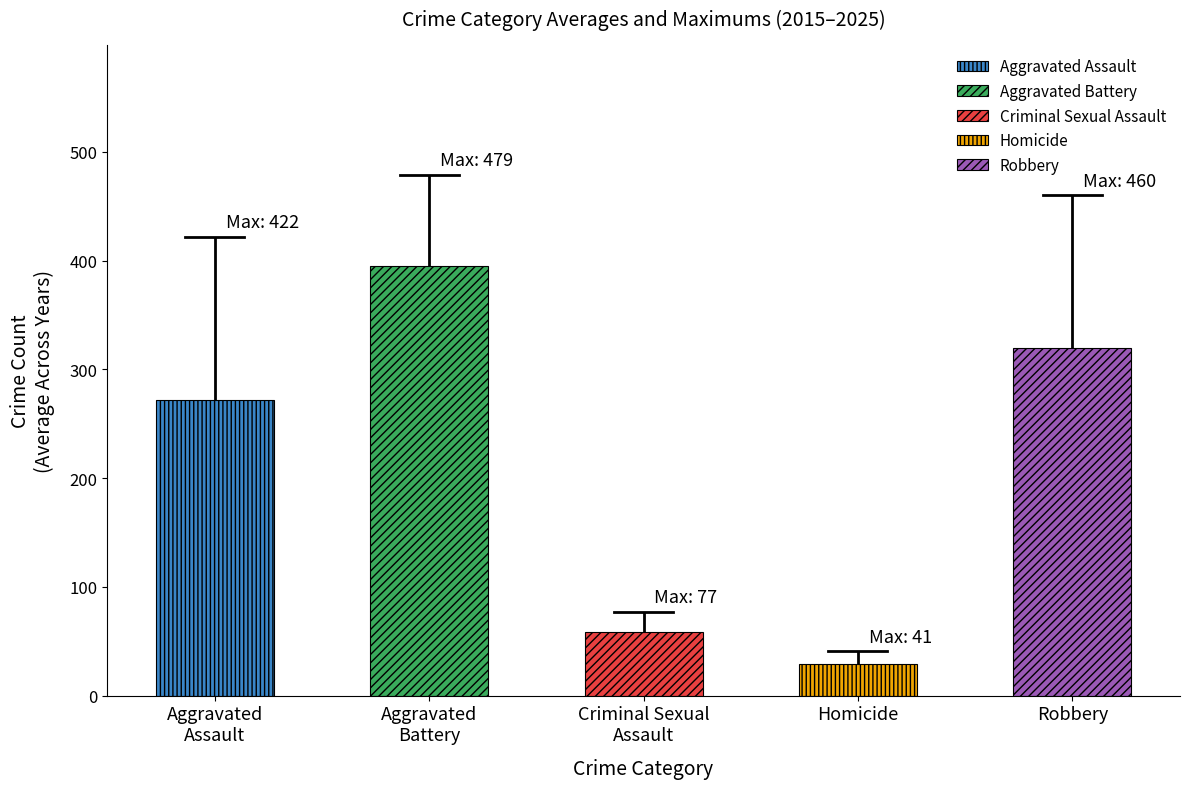

The value of Robbery at 2022 is 468. True or false?

False